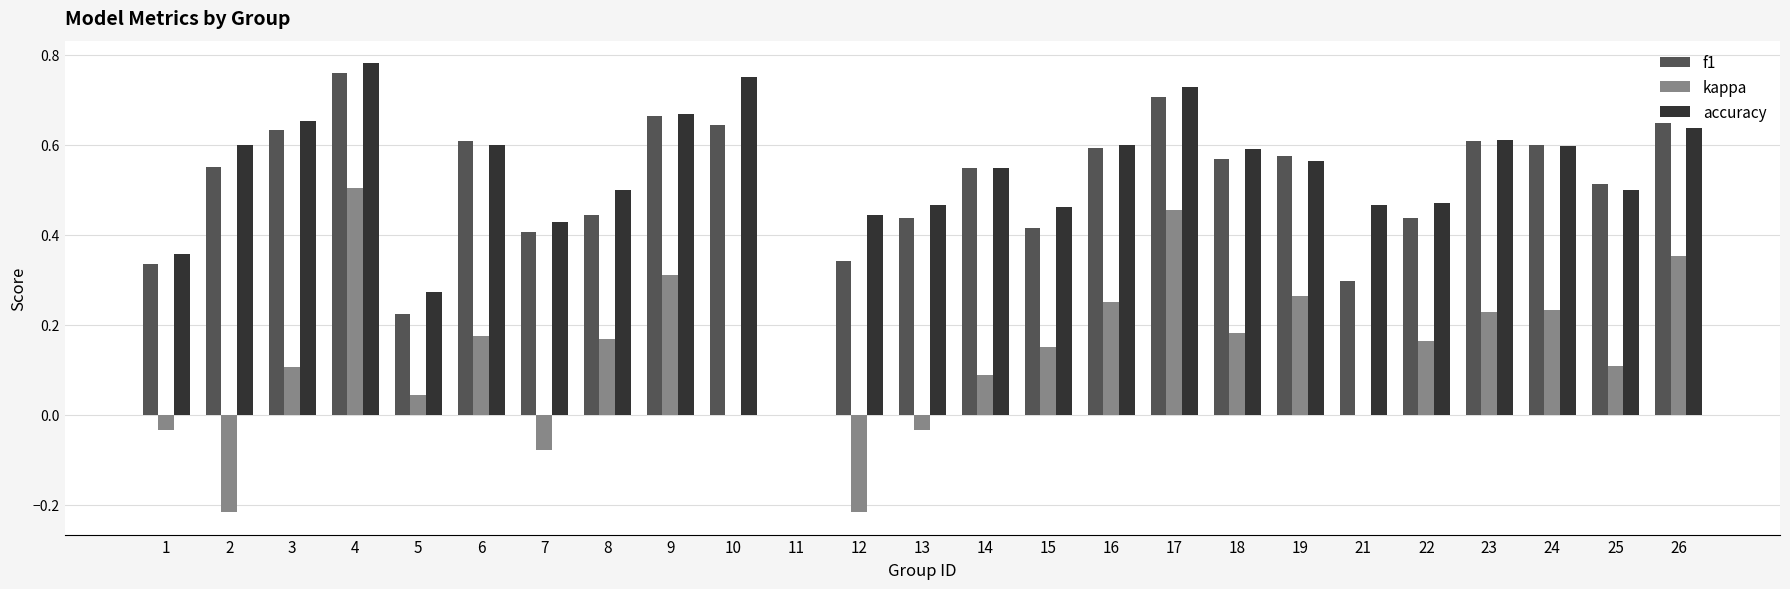

Which label corresponds to the largest value in the chart?

4